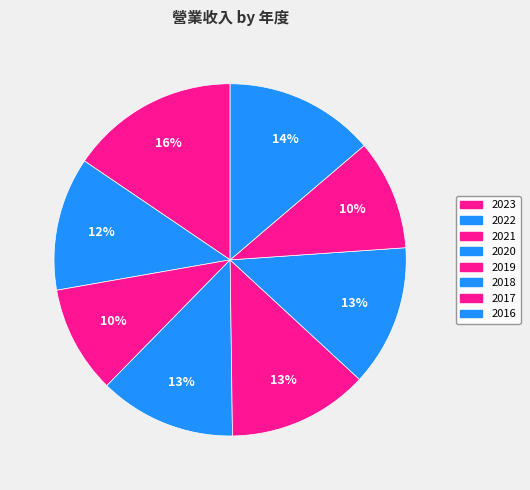

How many segments does this pie chart have?

8